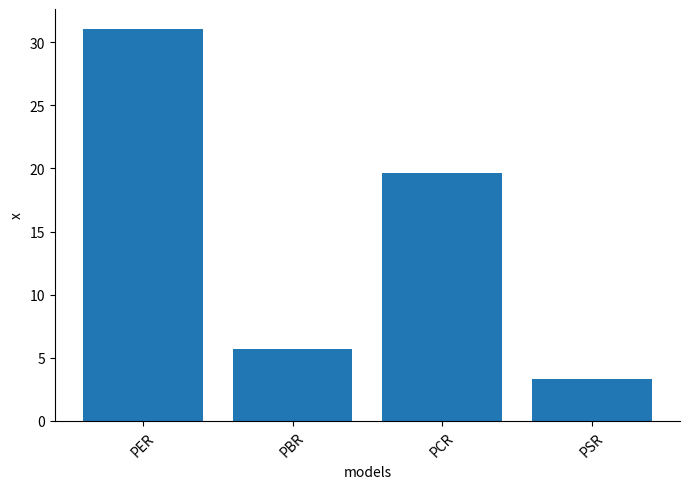

Is it true that the value at PSR is 3.3?

True